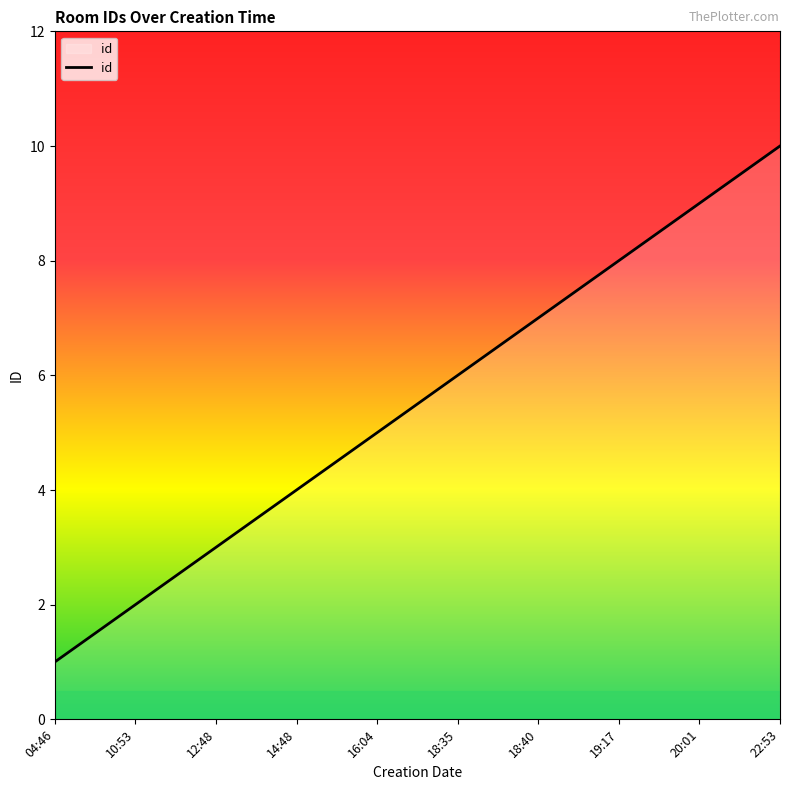

Reading left to right, extract all data points from this chart.

04:46=1	10:53=2	12:48=3	14:48=4	16:04=5	18:35=6	18:40=7	19:17=8	20:01=9	22:53=10